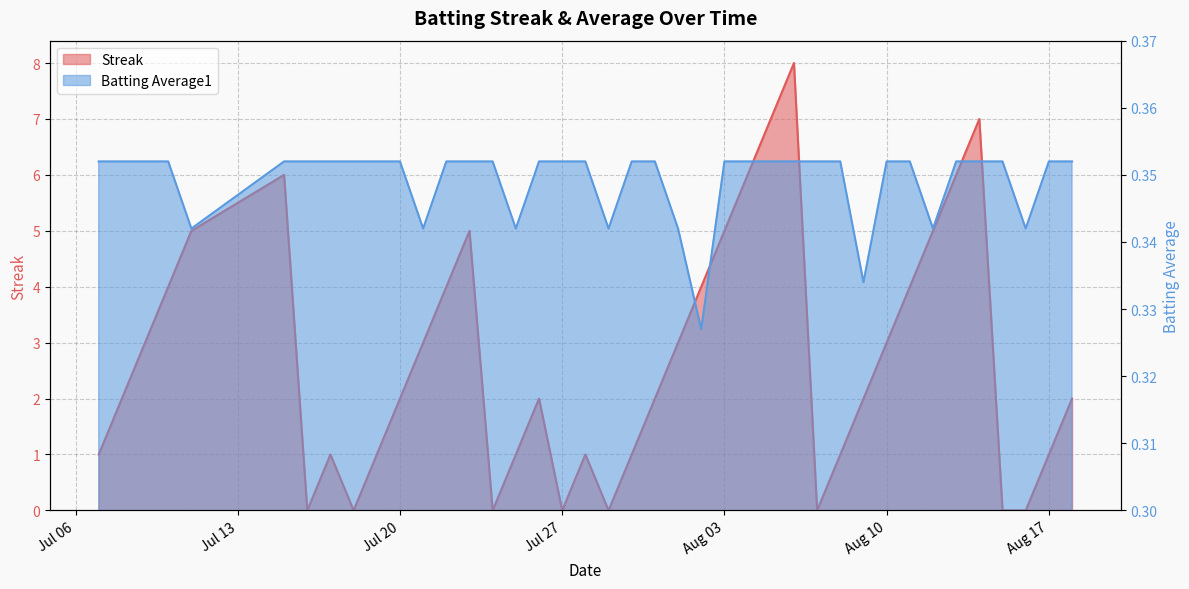

Which category has the highest value in the Batting Average1 series?

2010-07-07